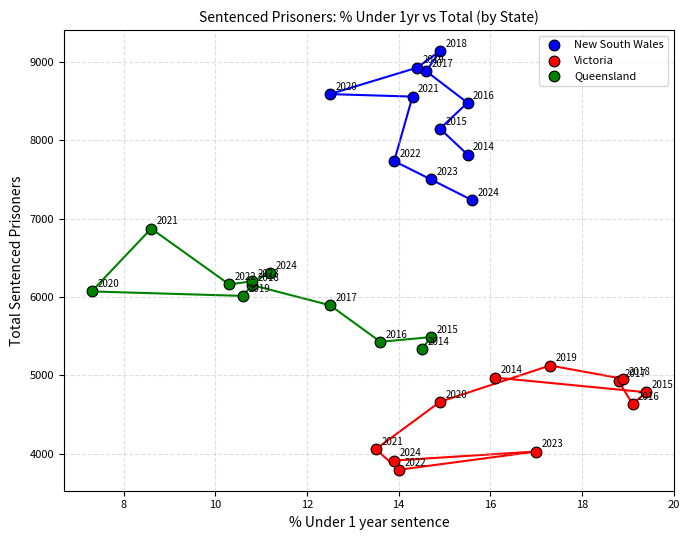

Which series contains the lowest Y value?

Victoria